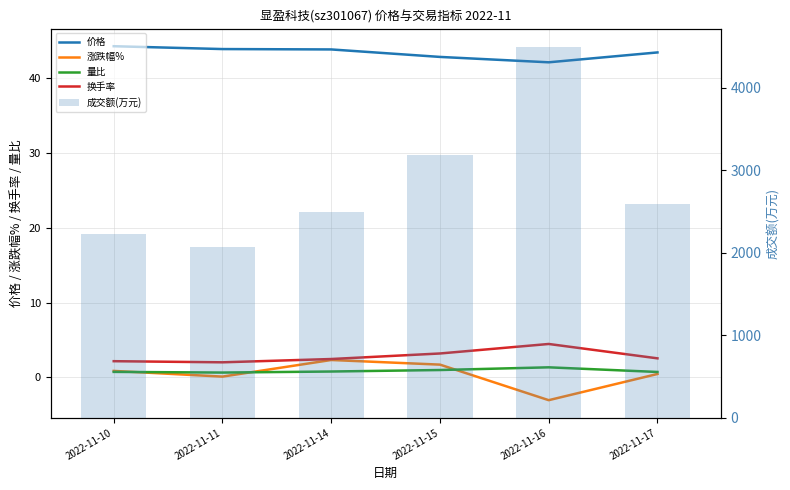

What is the difference between the second highest and second lowest values in the 成交额(万元) series?

959.0